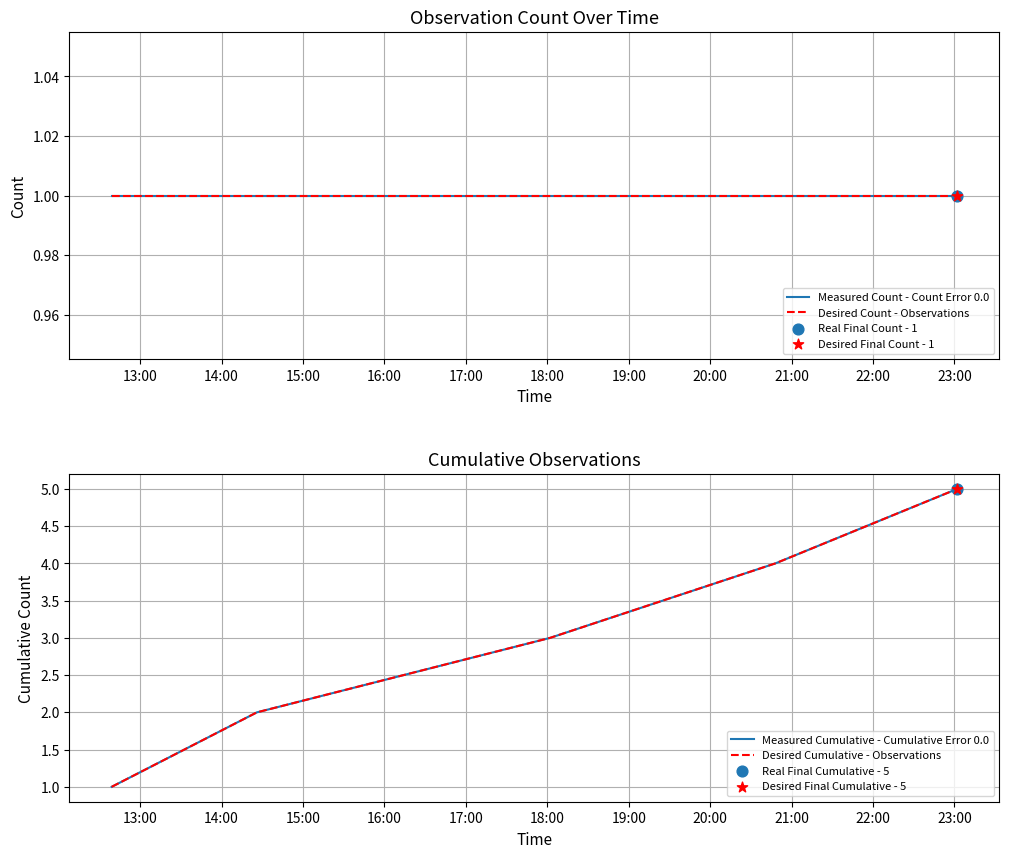

Which series reaches the maximum Y coordinate?

Measured Cumulative - Cumulative Error 0.0